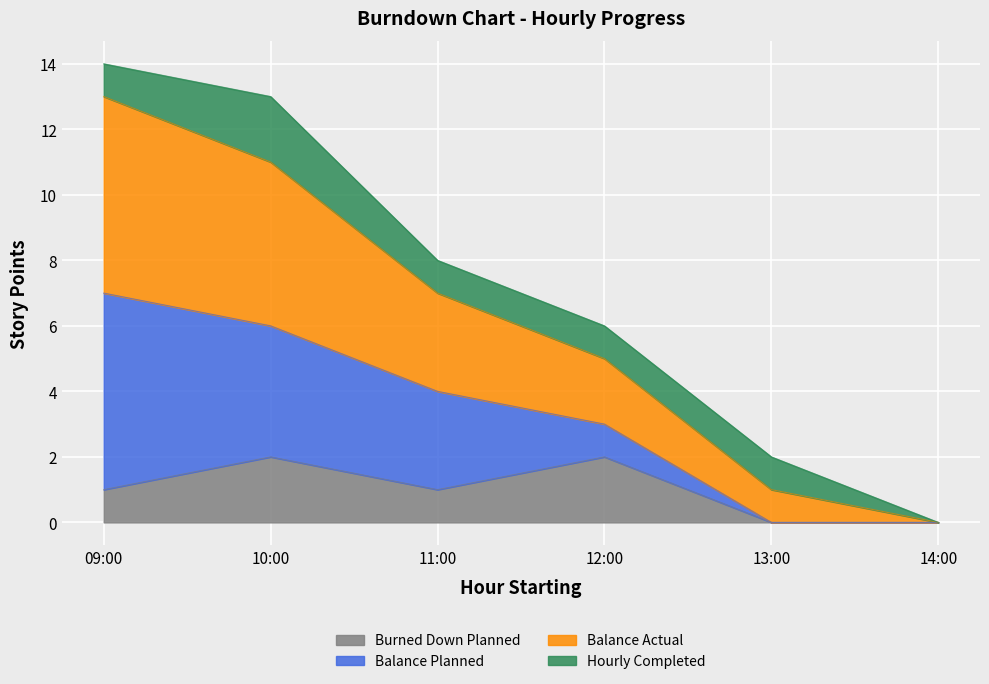

True or false: Balance Actual and Burned Down Planned cross at least once.

False